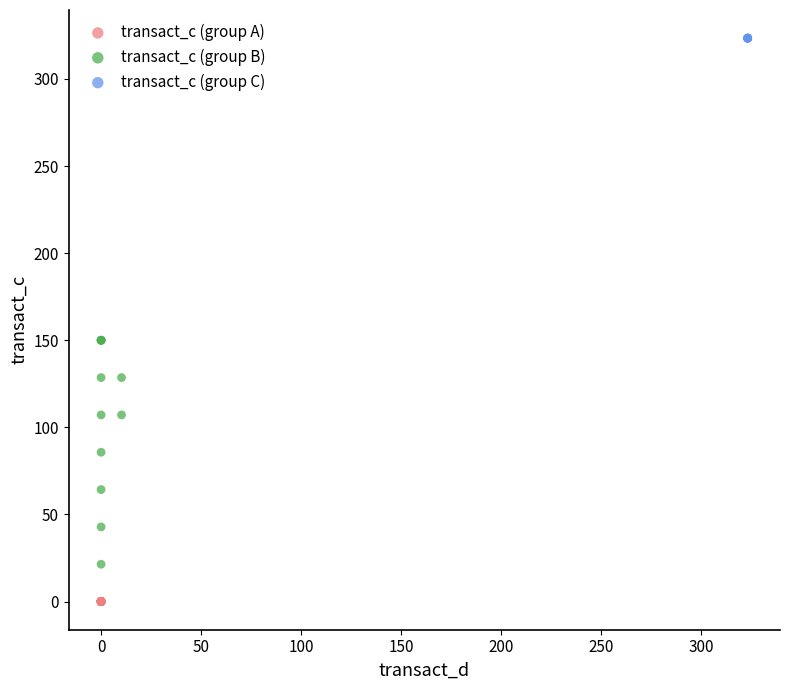

Which series reaches the minimum Y coordinate?

transact_c (group A)